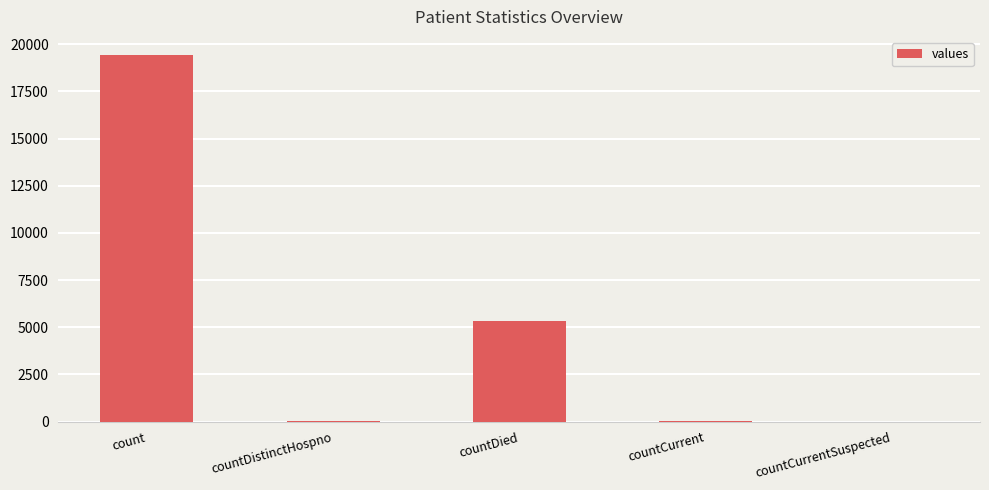

Are the bars horizontal?

No